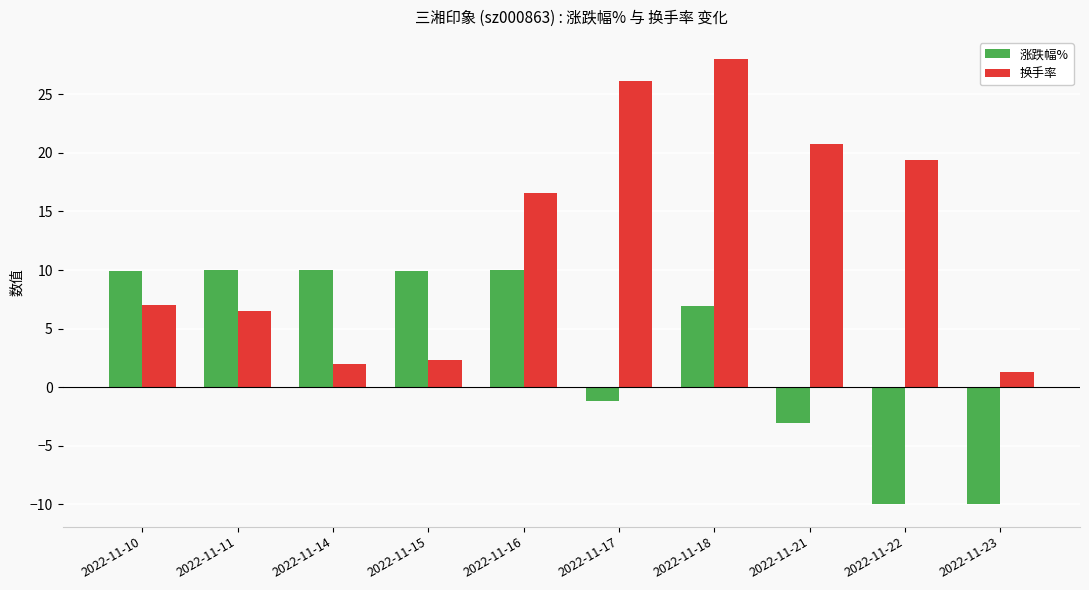

Which series has the widest spread of values?

换手率